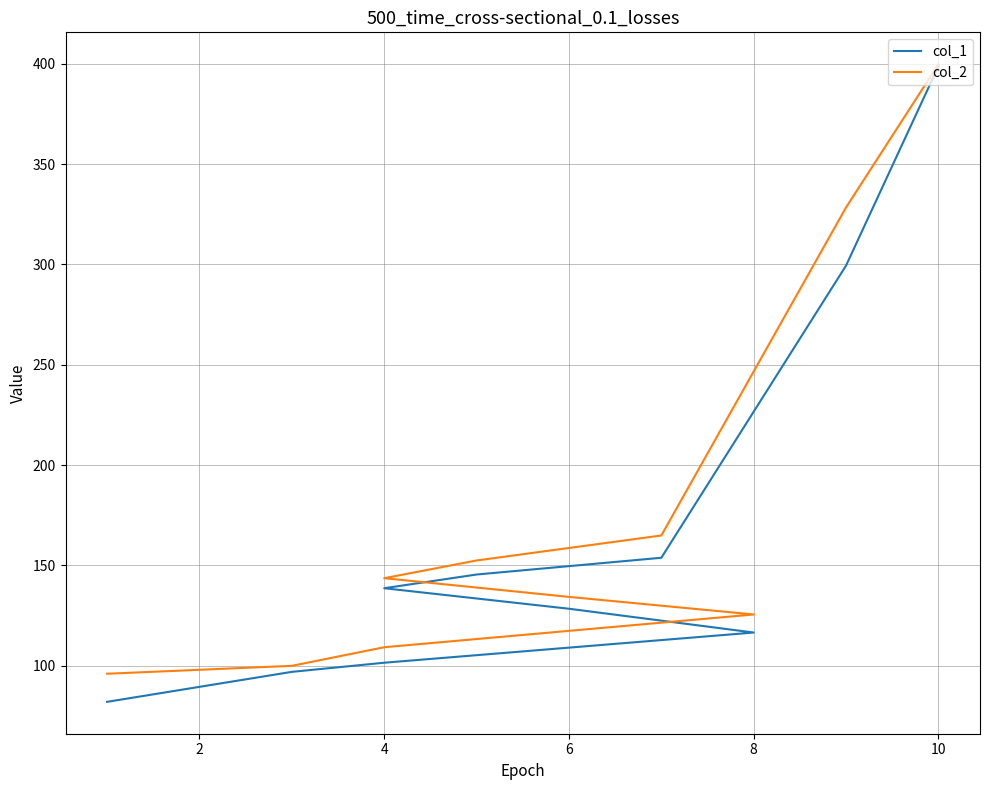

Read the col_1 value at 8.

116.5